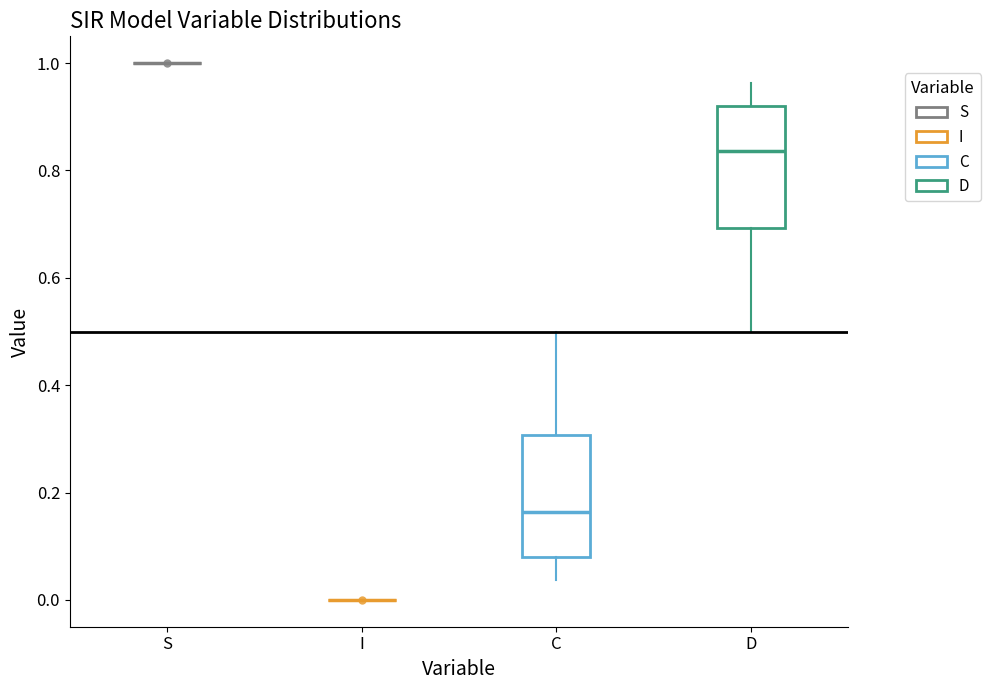

Reading left to right, transcribe this box plot: for each box, give where its median line is, the range the box spans, and where its two whiskers end, as read against the y-axis. The values are not printed on the chart, so give them approximately, as read against the axis.

S: box collapsed to a line at 1.00, whiskers 1.00 to 1.00
I: box collapsed to a line at 0.00, whiskers 0.00 to 0.00
C: median 0.16, box 0.08 to 0.30, whiskers 0.04 to 0.50
D: median 0.84, box 0.70 to 0.92, whiskers 0.50 to 0.96